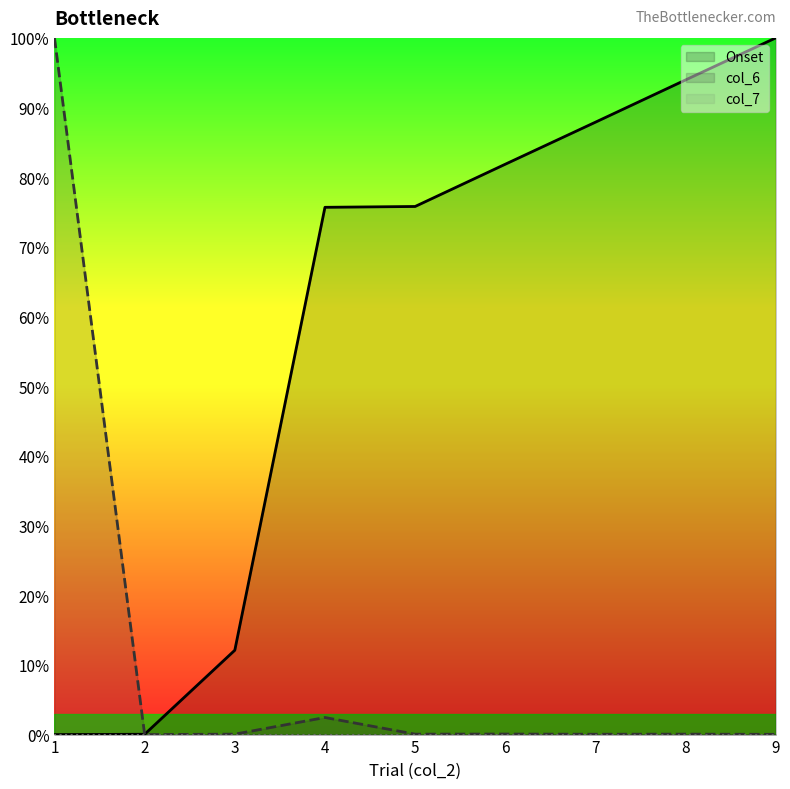

True or false: col_7 has more than 1 points higher than both neighbors.

False